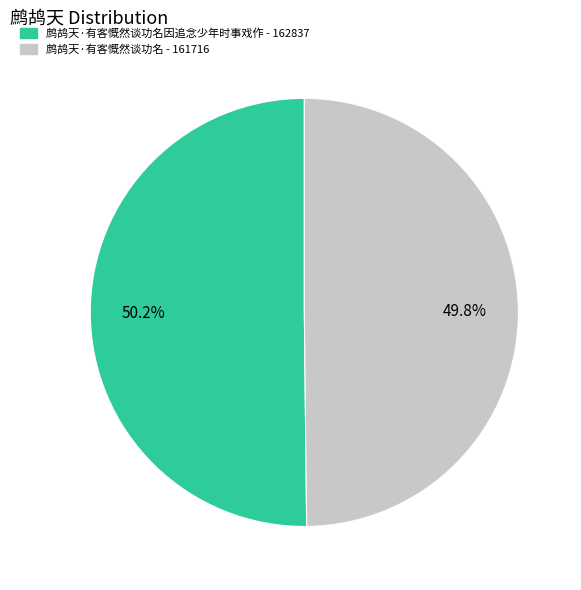

Is there a majority slice in this chart?

Yes